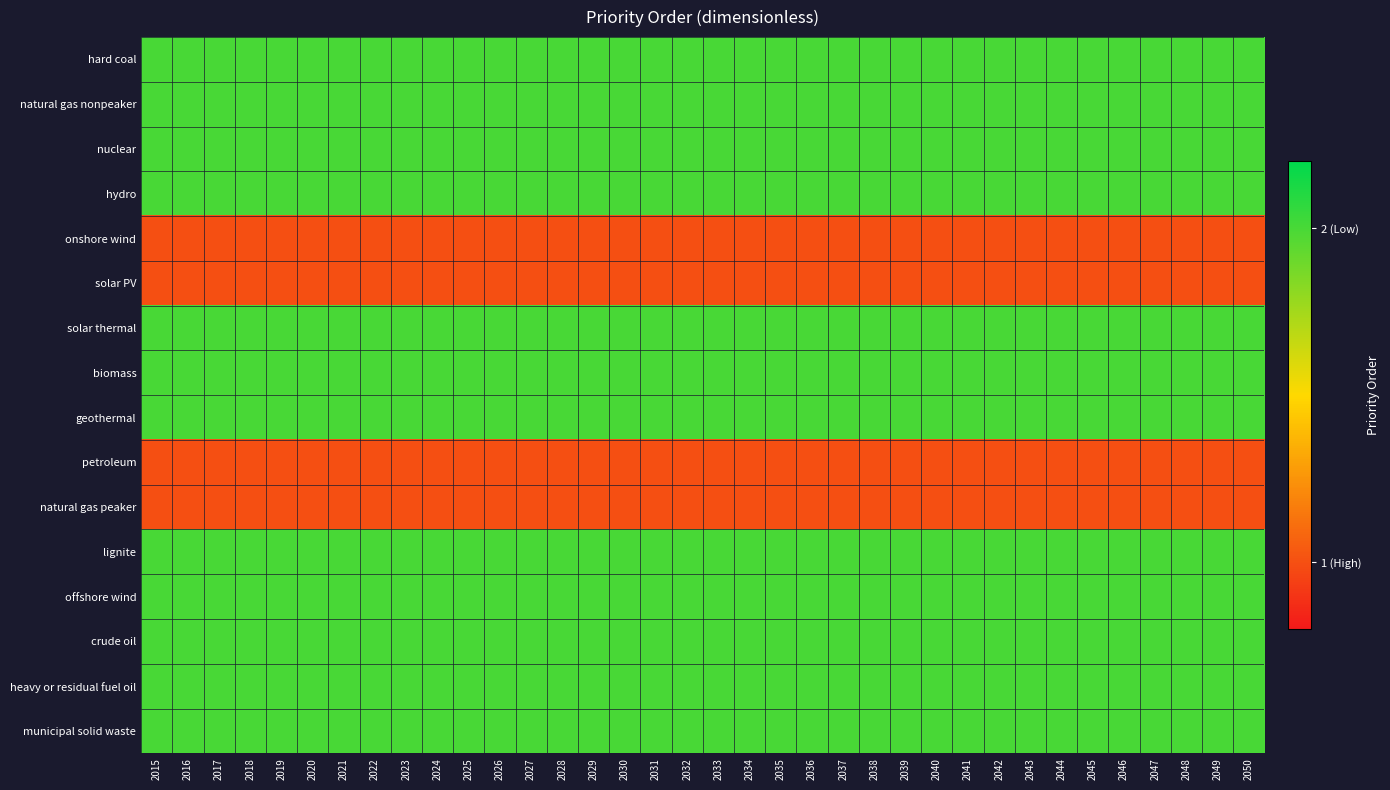

How many data points does each series have?

36